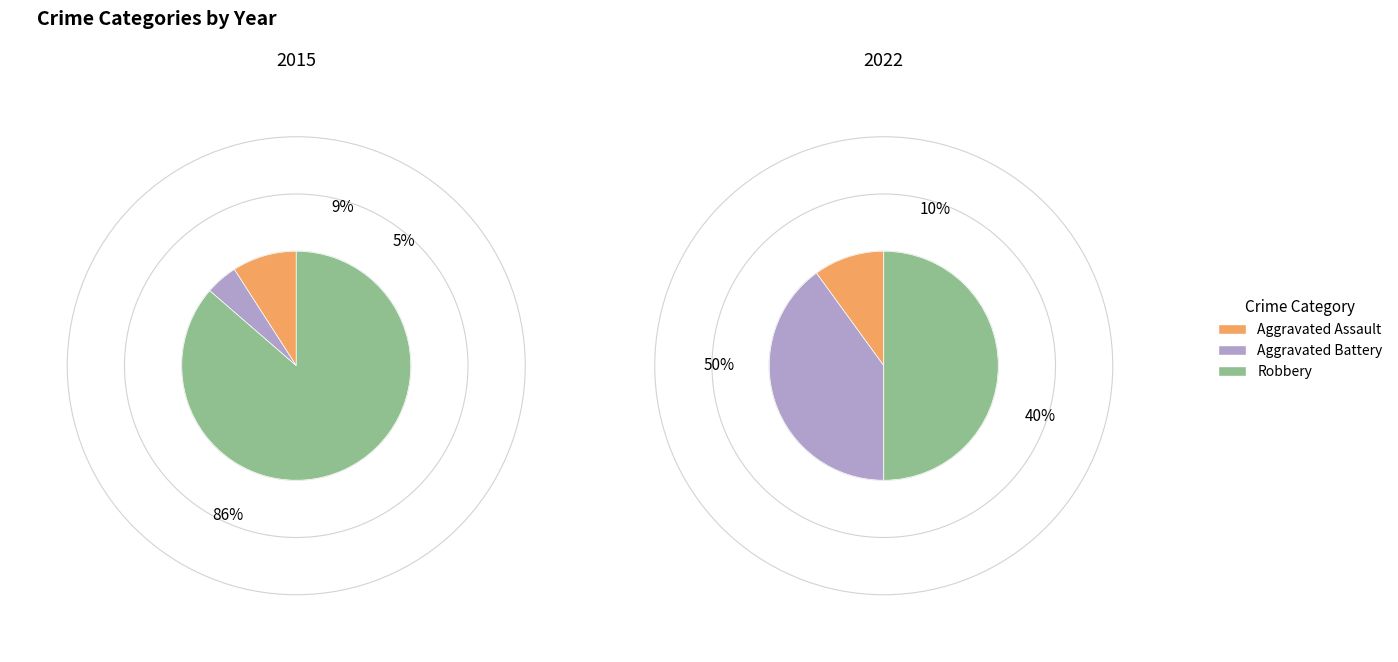

What percentage is the Aggravated Battery slice, to the nearest percent?

40%